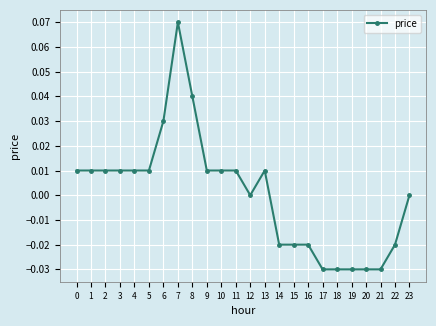

True or false: the data has more than 1 interior local peaks.

True